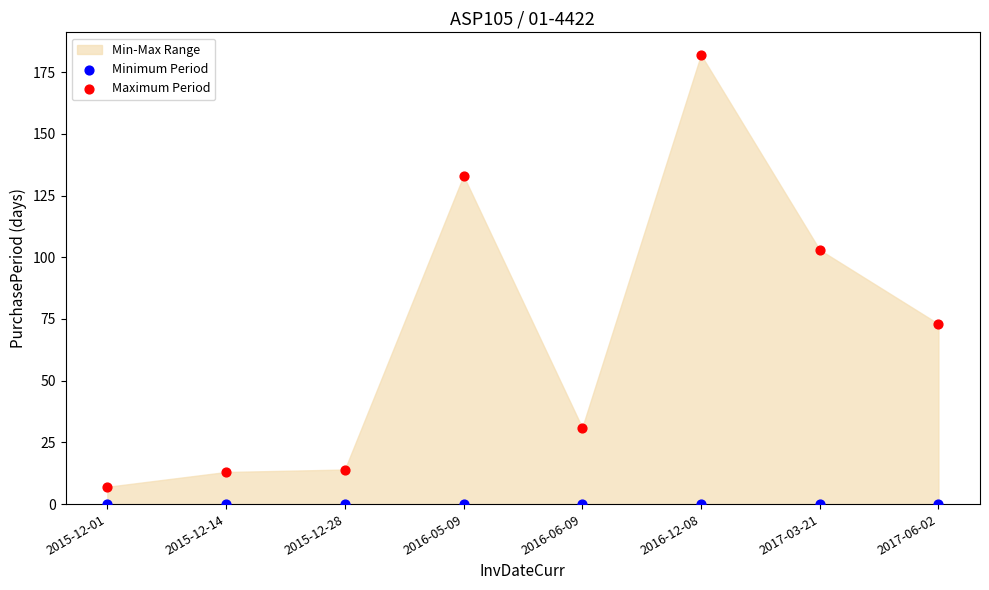

In the Maximum Period series, what Y value is closest to 94?

103